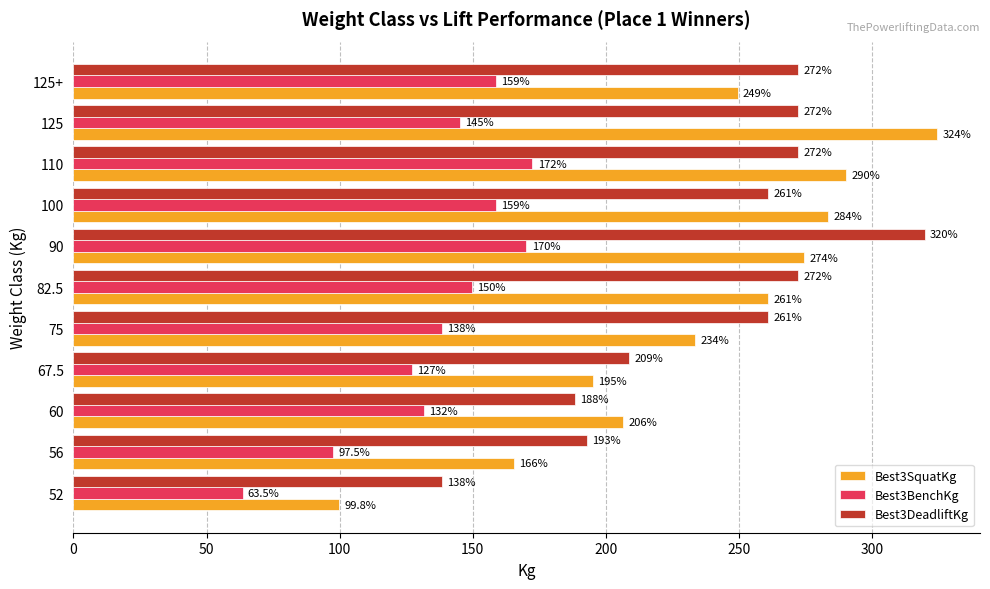

Which series has the widest spread of values?

Best3SquatKg